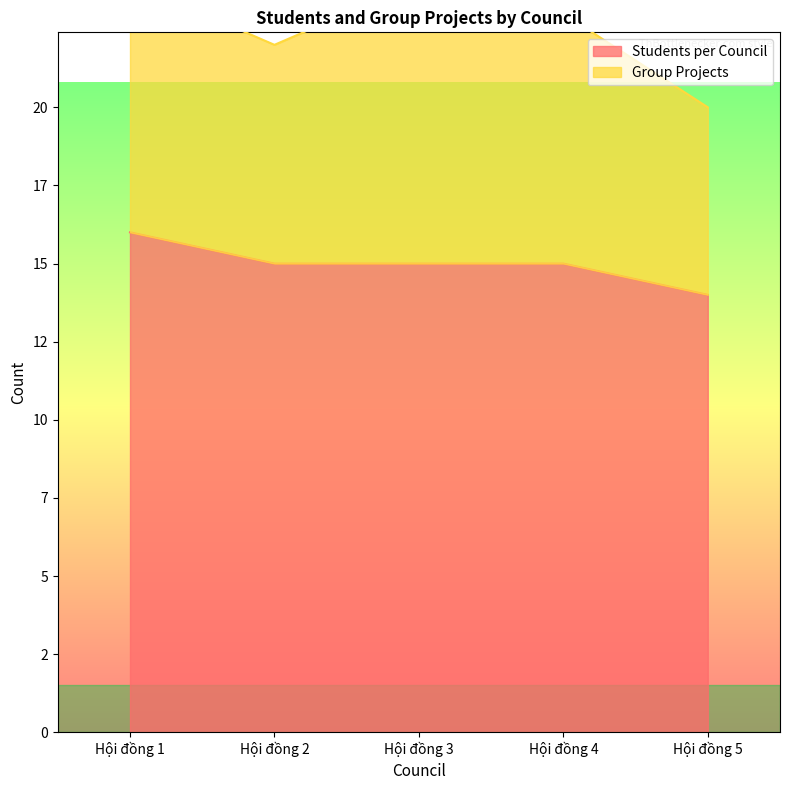

What is the difference between the maximum and minimum values?

2